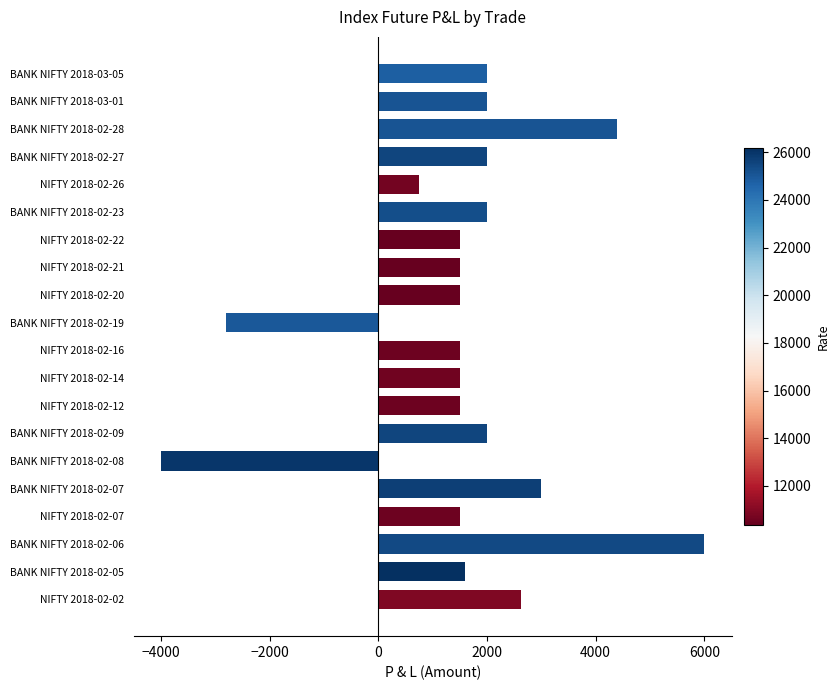

Reading top to bottom, list all the values displayed in this chart.

BANK NIFTY 2018-03-05=2000	BANK NIFTY 2018-03-01=2000	BANK NIFTY 2018-02-28=4400	BANK NIFTY 2018-02-27=2000	NIFTY 2018-02-26=750	BANK NIFTY 2018-02-23=2000	NIFTY 2018-02-22=1500	NIFTY 2018-02-21=1500	NIFTY 2018-02-20=1500	BANK NIFTY 2018-02-19=-2800	NIFTY 2018-02-16=1500	NIFTY 2018-02-14=1500	NIFTY 2018-02-12=1500	BANK NIFTY 2018-02-09=2000	BANK NIFTY 2018-02-08=-4000	BANK NIFTY 2018-02-07=3000	NIFTY 2018-02-07=1500	BANK NIFTY 2018-02-06=6000	BANK NIFTY 2018-02-05=1600	NIFTY 2018-02-02=2625